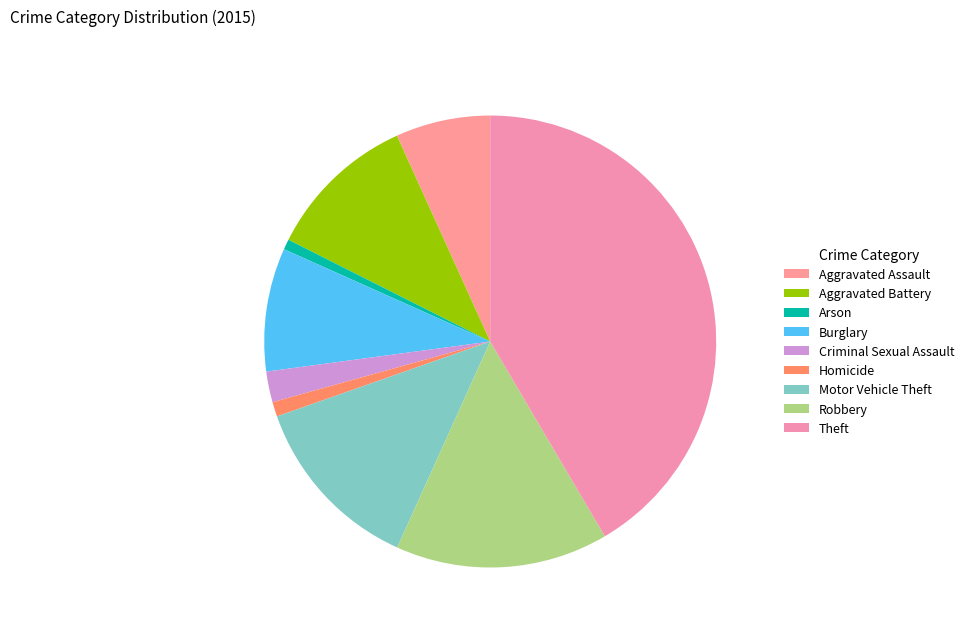

Is there a majority slice in this chart?

No